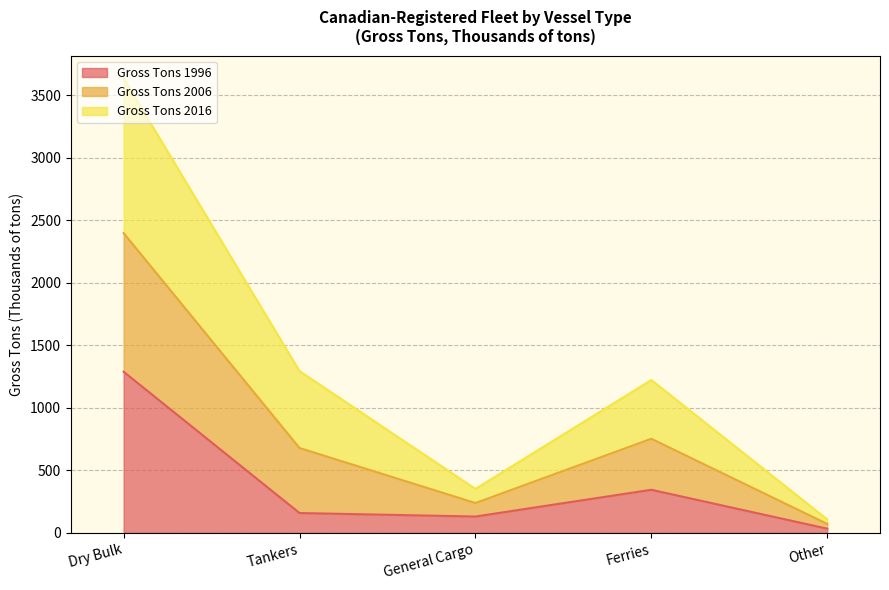

The Gross Tons 2006 series shows 1995 at Ferries. True or false?

False